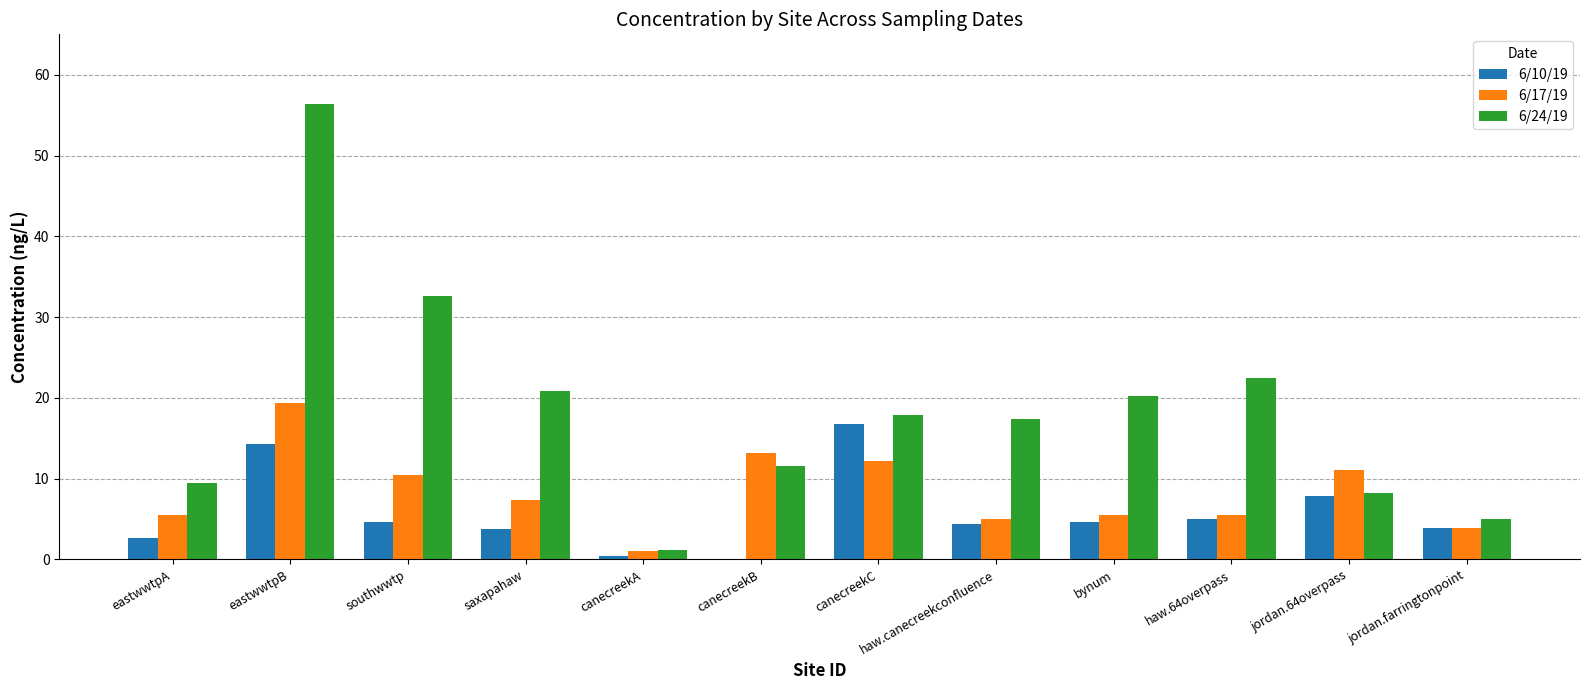

The 6/17/19 series shows 18.2 at jordan.64overpass. True or false?

False